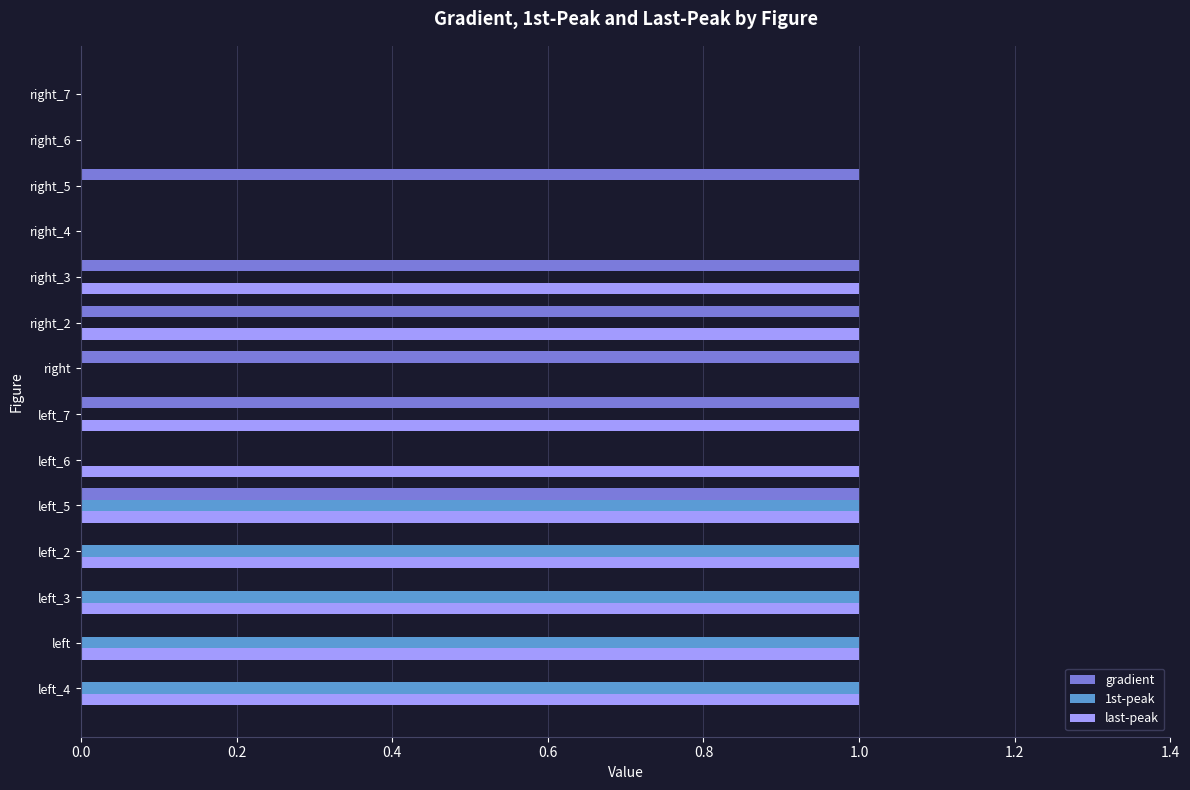

Count the number of data series in this chart.

3